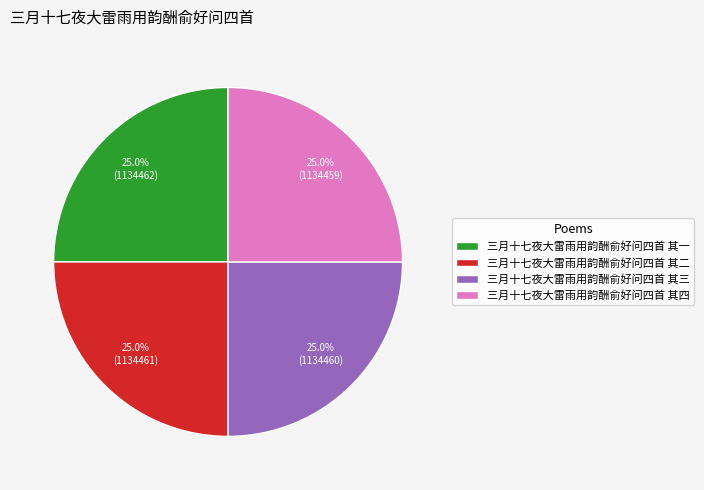

What is the ratio of the value at 三月十七夜大雷雨用韵酬俞好问四首 其三 to the value at 三月十七夜大雷雨用韵酬俞好问四首 其四?

1.0